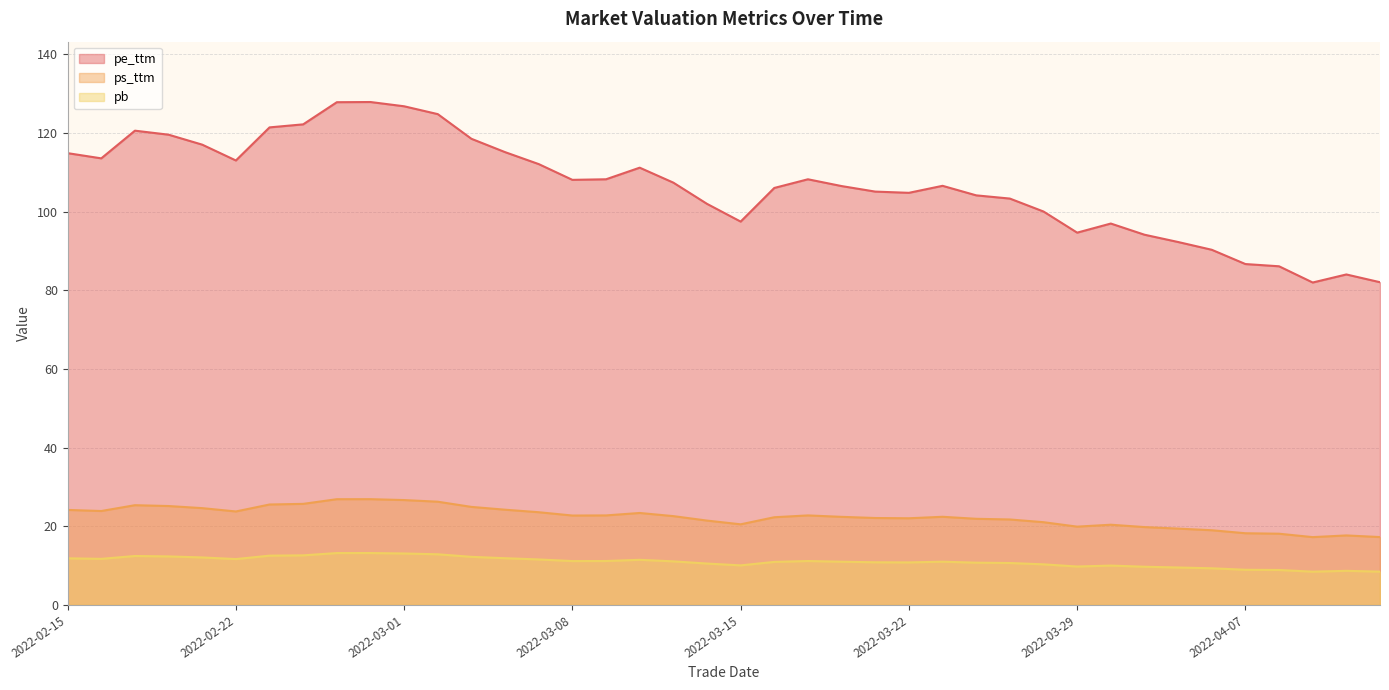

How many lines are shown in the chart?

3